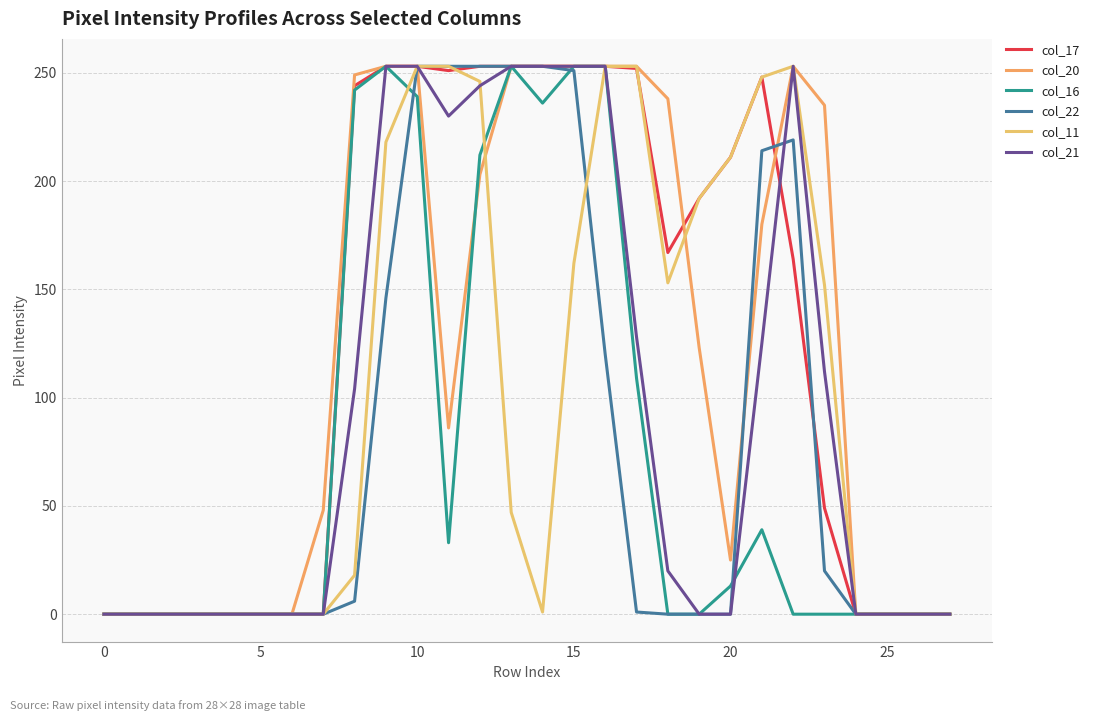

At which category is the sum across all series the highest?

10